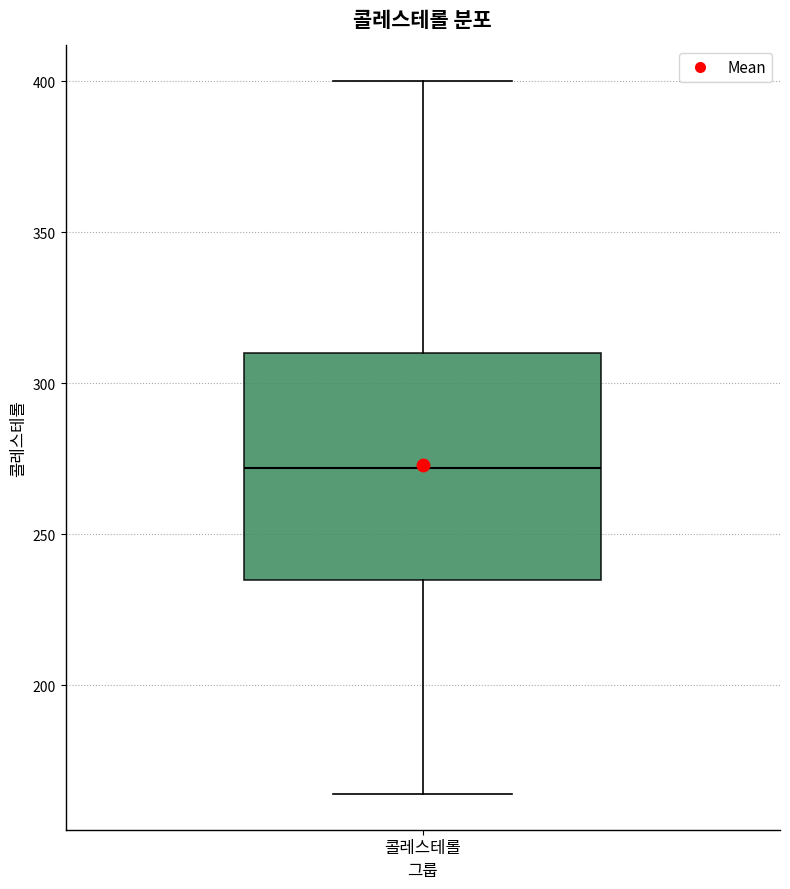

Transcribe this box plot: give where the median line is, the range the box spans, and where the two whiskers end, as read against the y-axis. The values are not printed on the chart, so give them approximately, as read against the axis.

median 270, box 235 to 310, whiskers 165 to 400